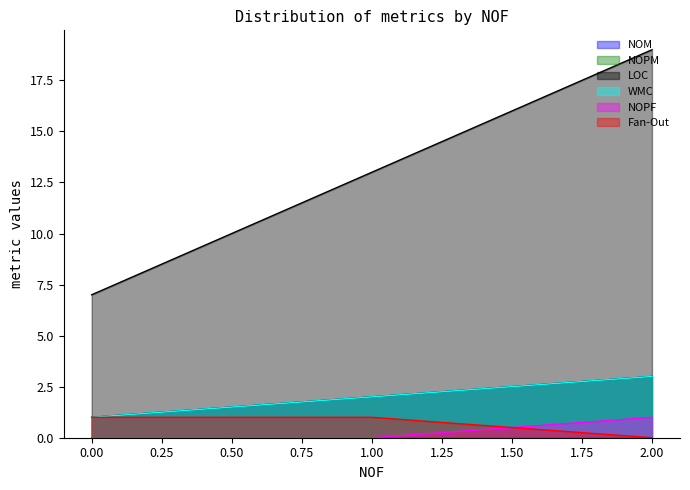

How many lines are shown in the chart?

6